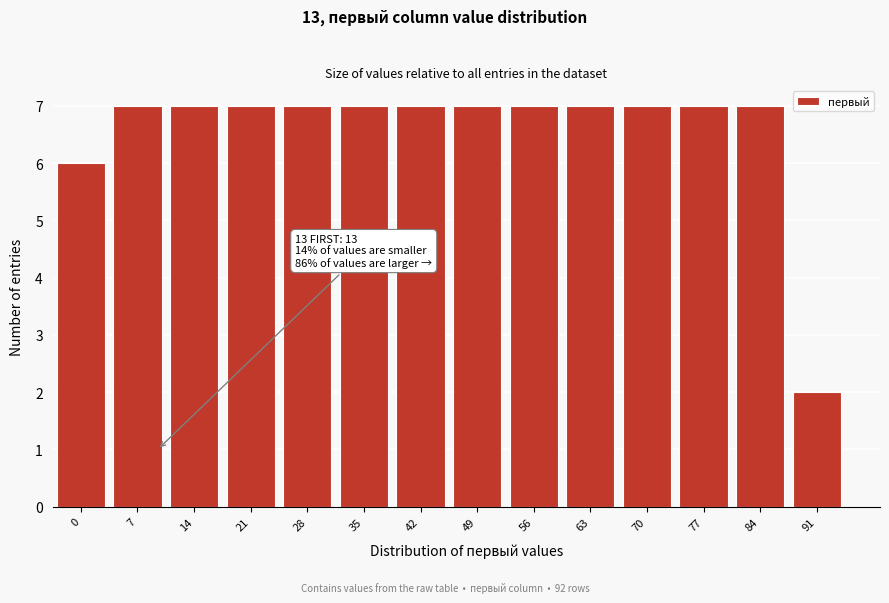

Reading right to left, transcribe all the data shown in this chart.

91=2	84=7	77=7	70=7	63=7	56=7	49=7	42=7	35=7	28=7	21=7	14=7	7=7	0=6